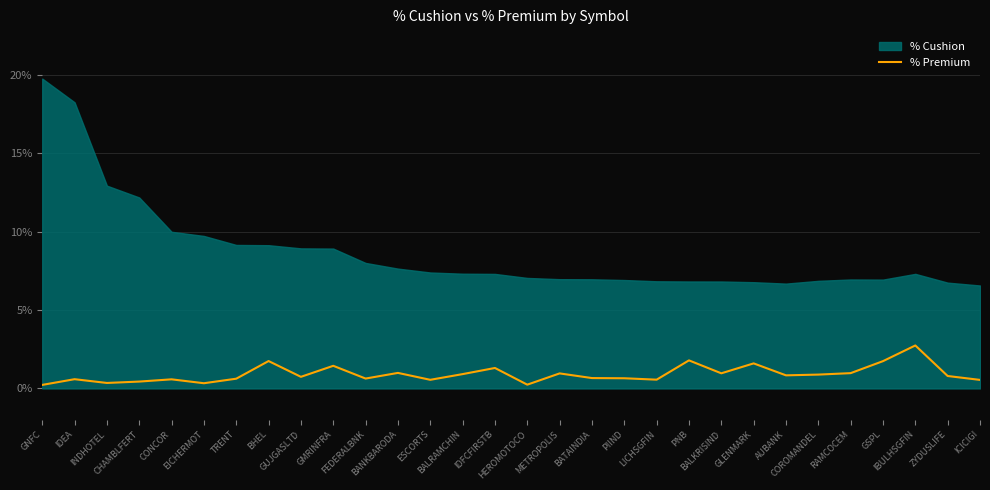

The chart shows a value of 0.0 at BALRAMCHIN. True or false?

False